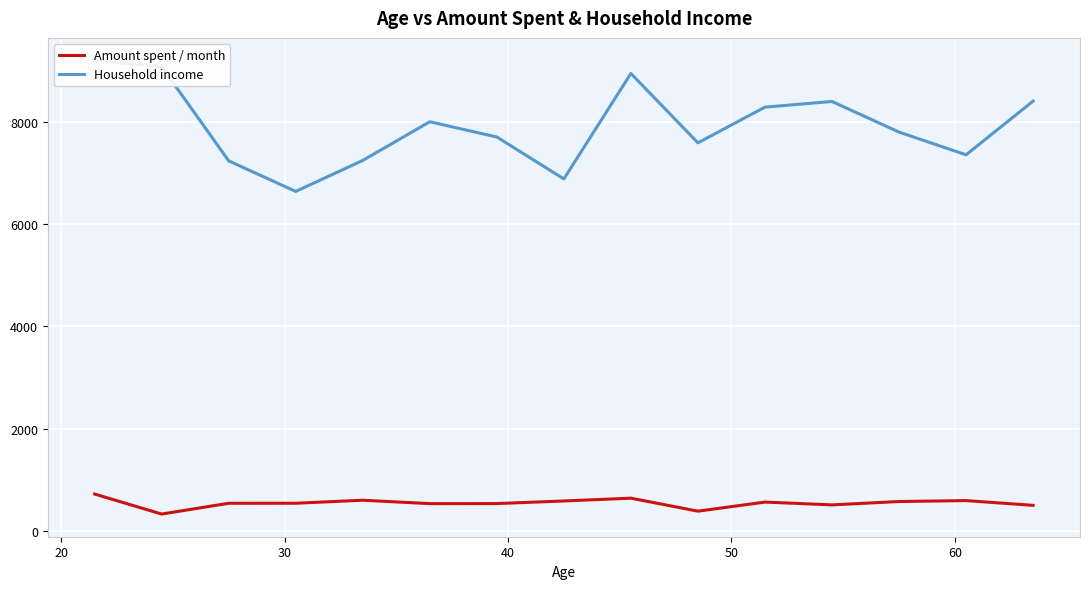

How many categories are shown in the chart?

15